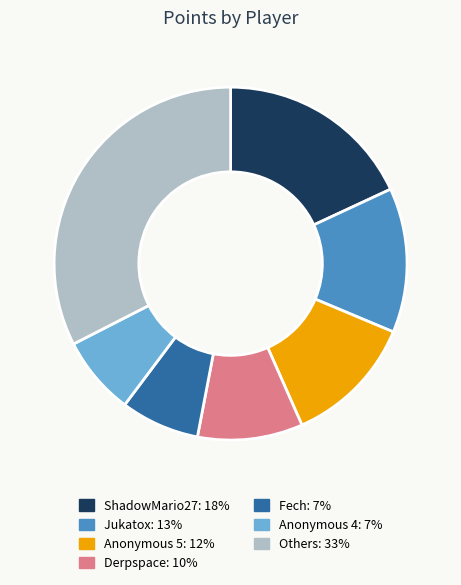

Does any single category account for the majority?

No